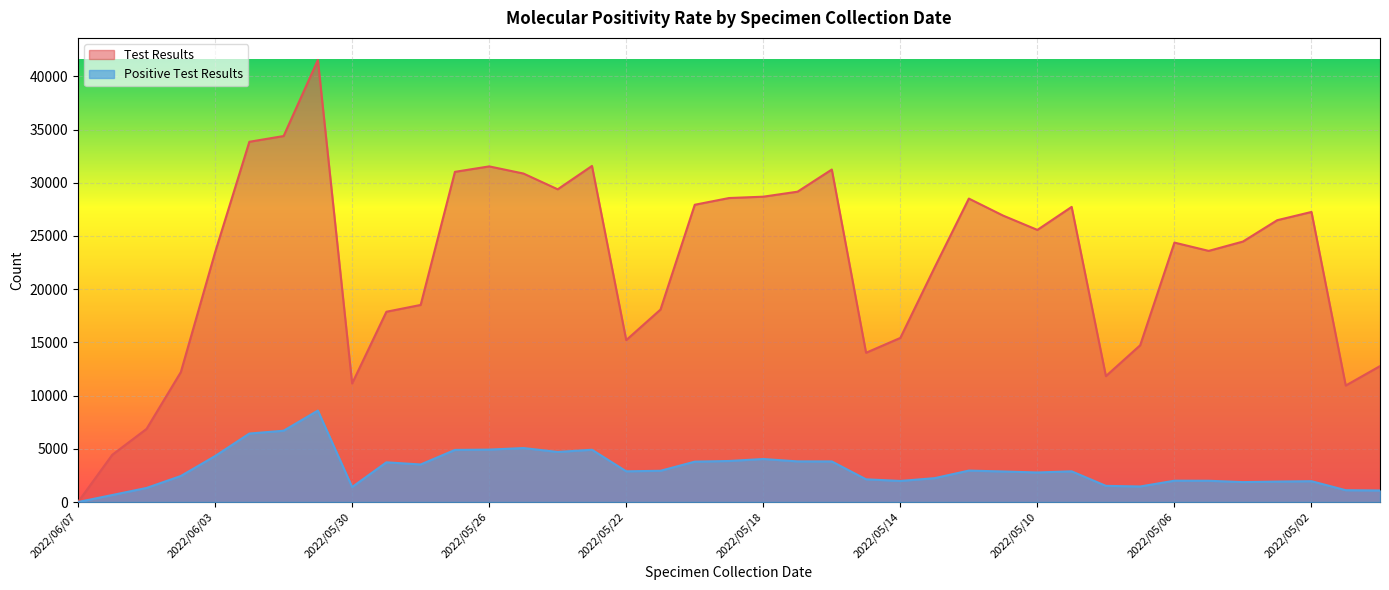

Reading left to right, list all the values displayed in this chart.

Test Results: 0	4440	6872	12206	23459	33852	34393	41539	11142	17880	18520	31027	31541	30869	29388	31583	15217	18086	27935	28567	28694	29163	31245	14027	15421	22041	28516	26915	25571	27734	11833	14730	24380	23600	24477	26484	27258	10947	12773
Positive Test Results: 0	658	1324	2445	4319	6434	6700	8594	1409	3731	3528	4896	4925	5072	4706	4912	2886	2936	3793	3856	4042	3818	3813	2134	1980	2243	2954	2870	2776	2884	1519	1460	2004	1998	1871	1920	1957	1110	1085